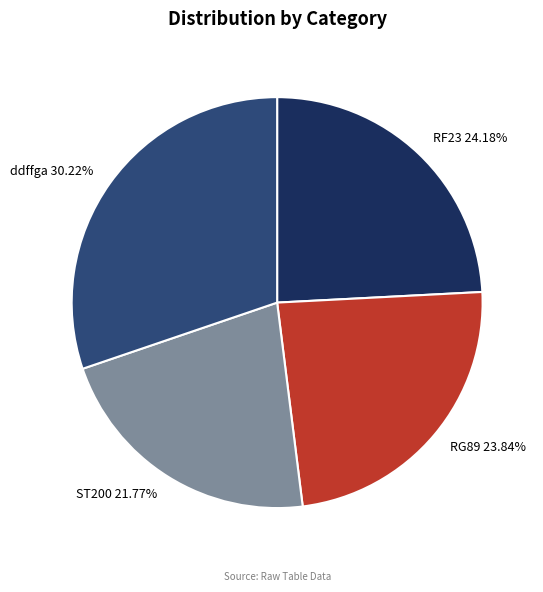

To the nearest percent, what is the difference between the largest and smallest slice percentages?

8%